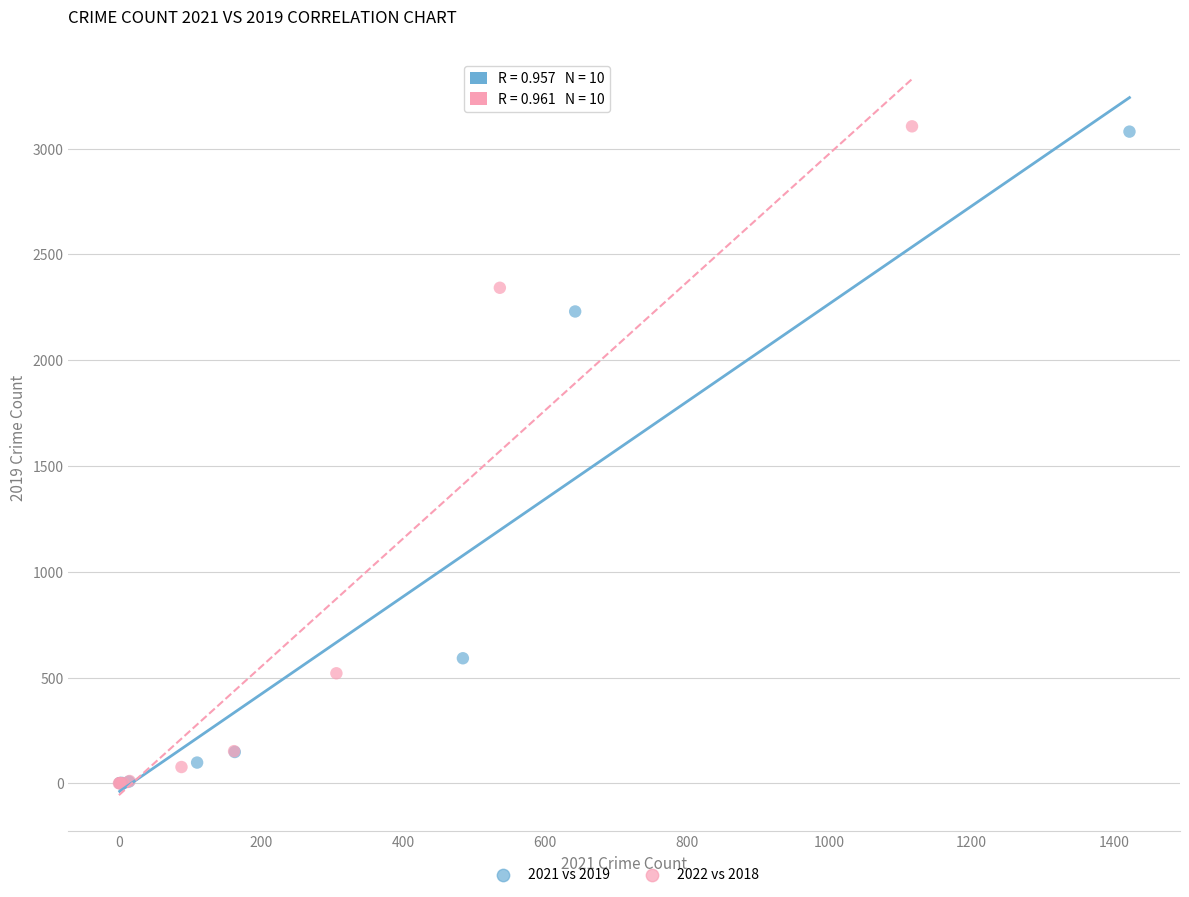

Which series has the largest Y range (max minus min)?

2022 vs 2018